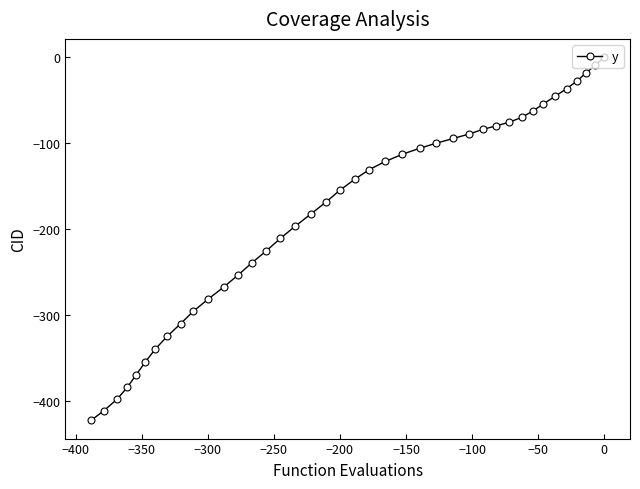

What is the minimum value shown in the chart?

-422.6